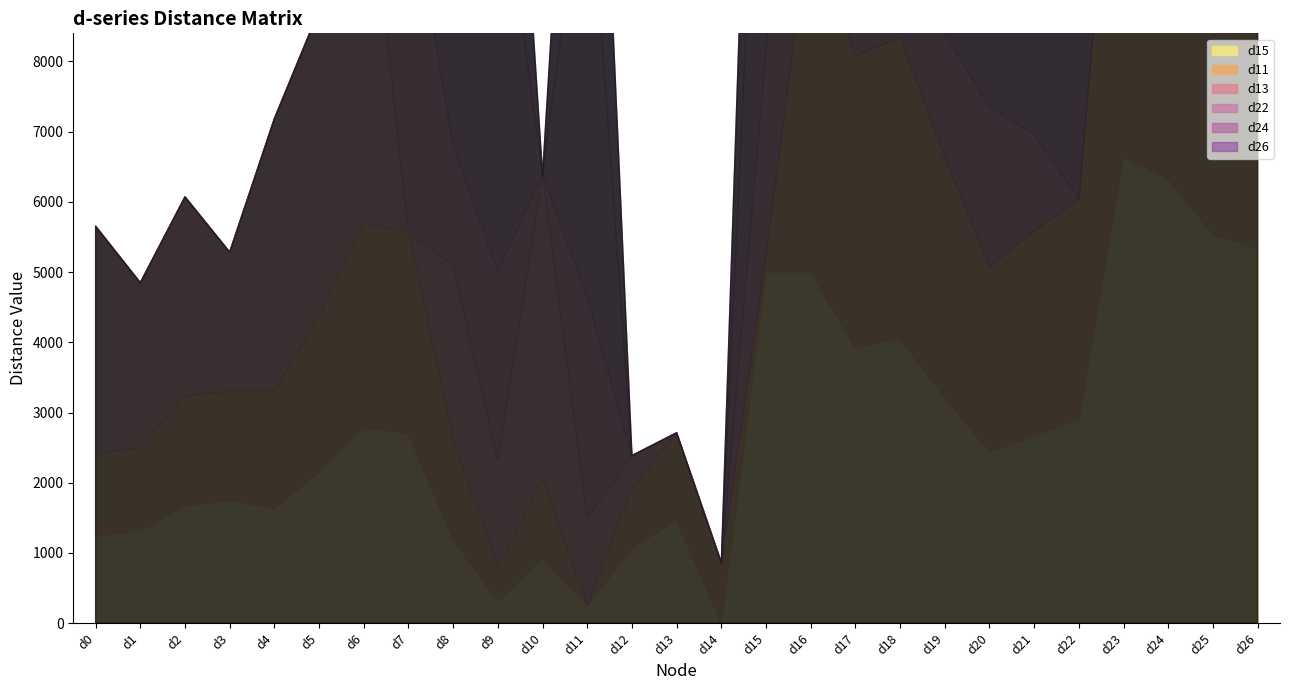

At which label does d11 reach its peak?

d23